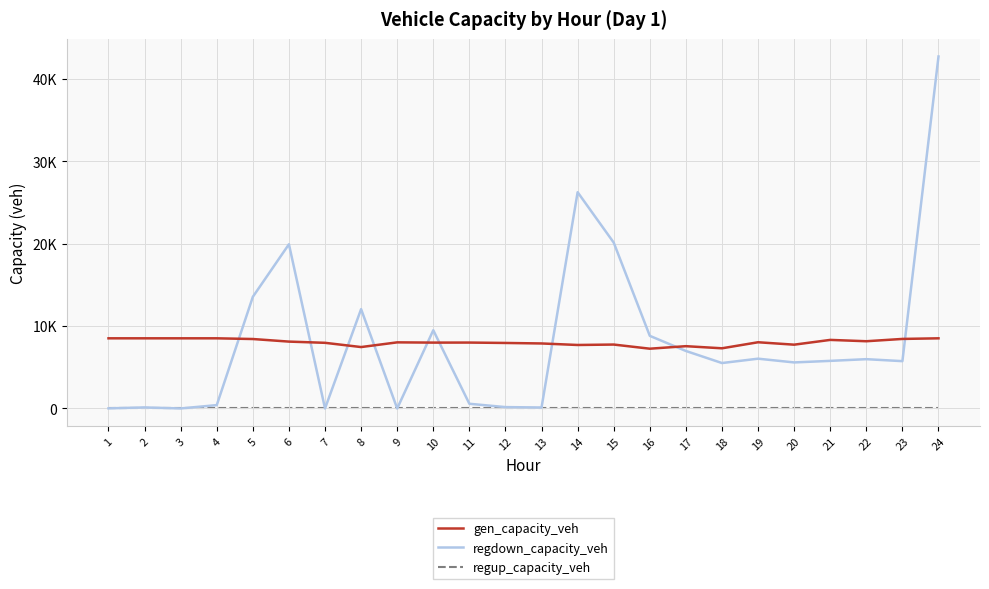

Between which two adjacent categories do regdown_capacity_veh and gen_capacity_veh first intersect?

4 and 5